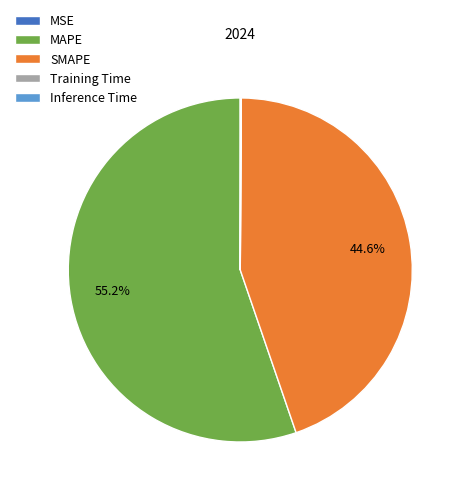

Which slice is the largest?

MAPE